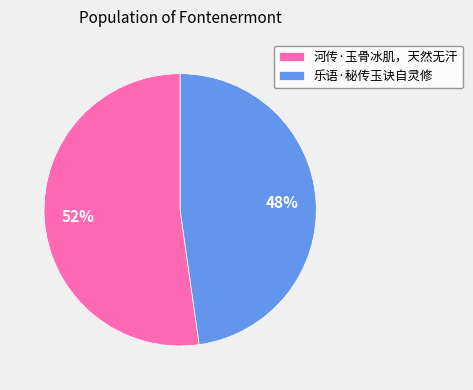

How many segments does this pie chart have?

2